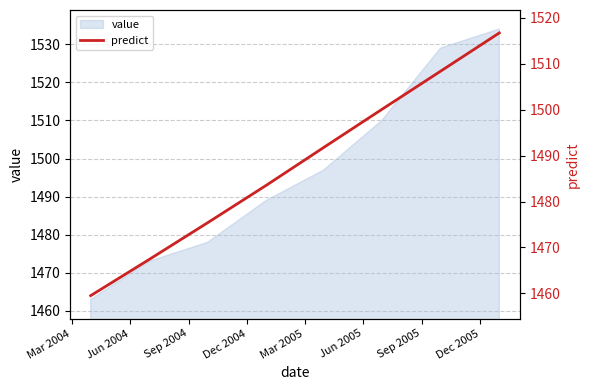

What is the change in value from Mar 2004 to Sep 2004?

+15.9